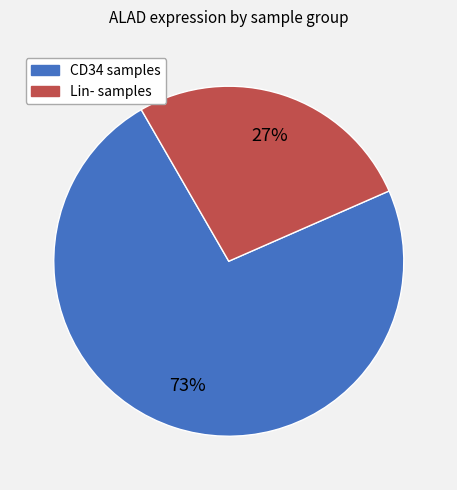

To the nearest percent, what is the difference between the largest and smallest slice percentages?

46%